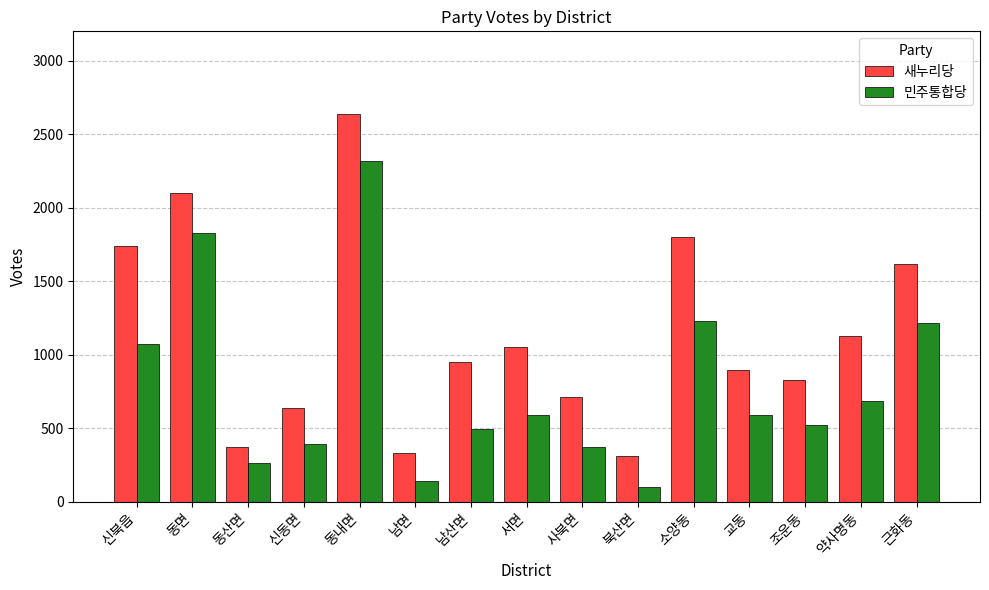

What is the difference between the 새누리당 values at 약사명동 and 신동면?

491